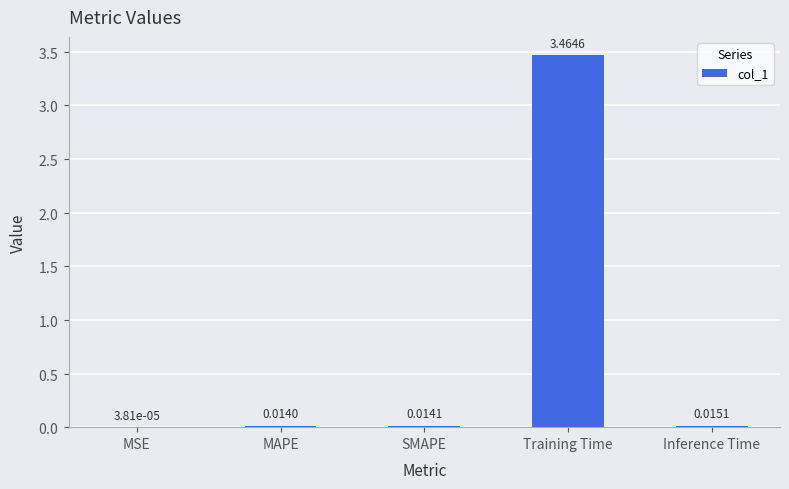

Which label corresponds to the largest value in the chart?

Training Time